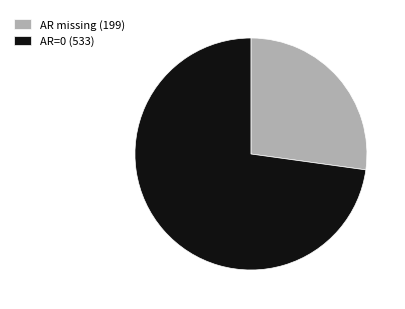

Do AR missing (199) and AR=0 (533) together represent more than half of the pie?

Yes